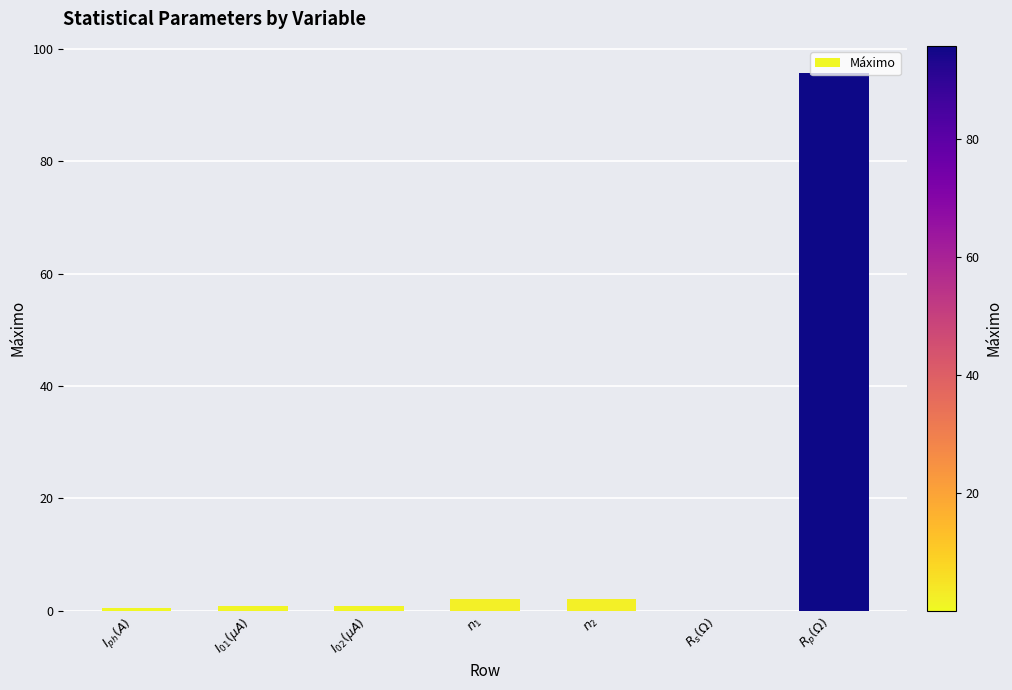

What is the approximate value at $n_2$?

2.0